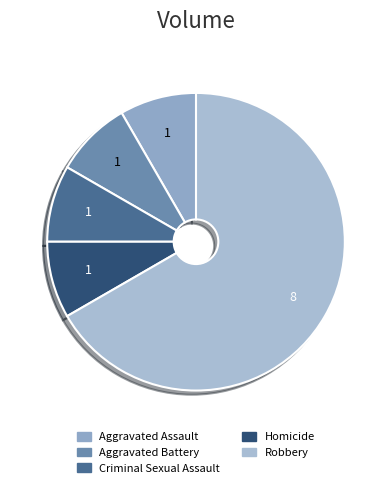

True or false: Aggravated Assault accounts for 19% of the total.

False